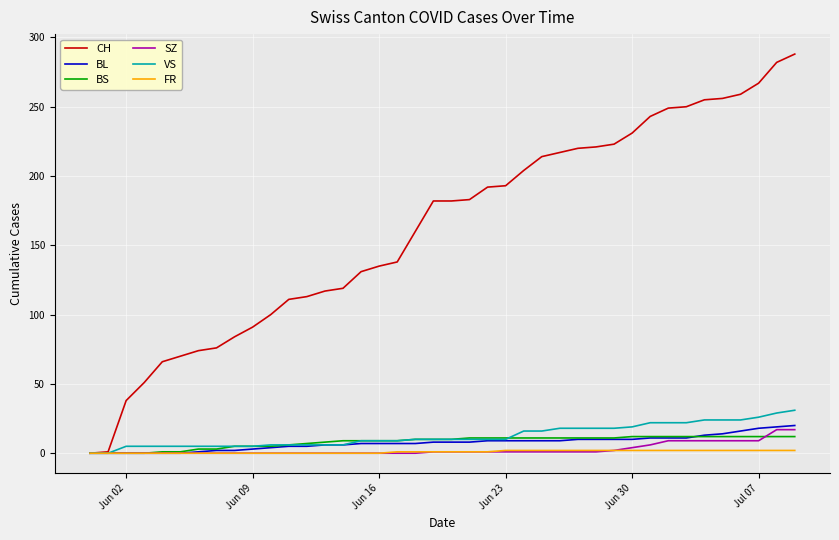

What are all the series names shown in the legend?

CH, BL, BS, SZ, VS, FR